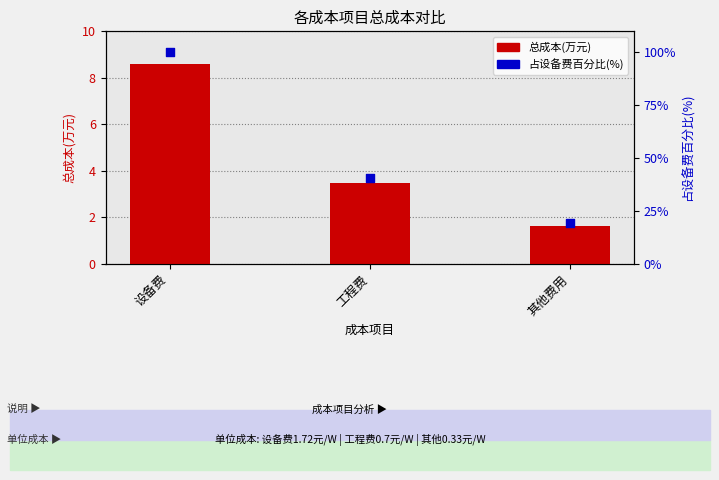

Which series has the largest total across all categories?

占设备费百分比(%)